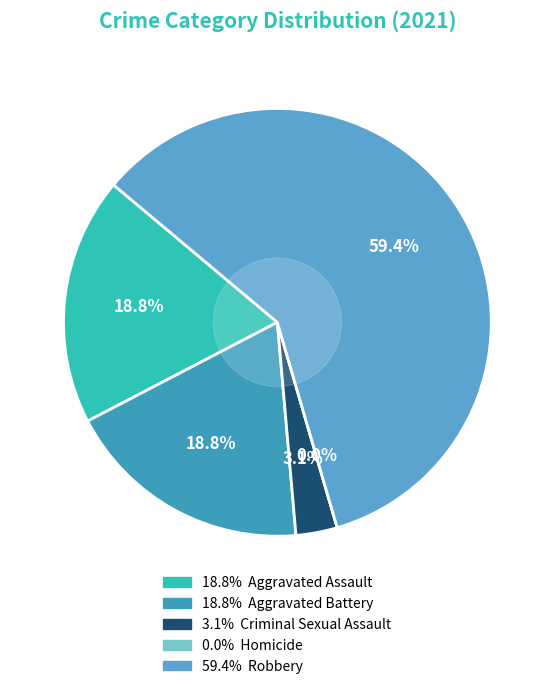

Count the number of slices in the pie.

5